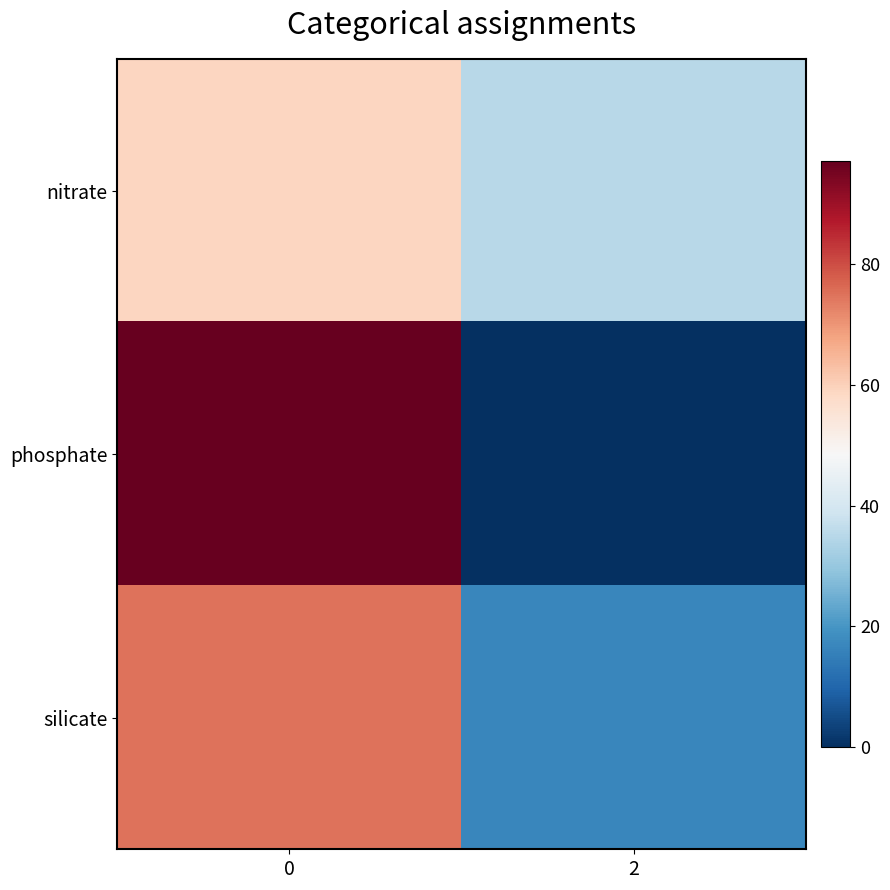

What is the difference between the highest and lowest values at 2?

35